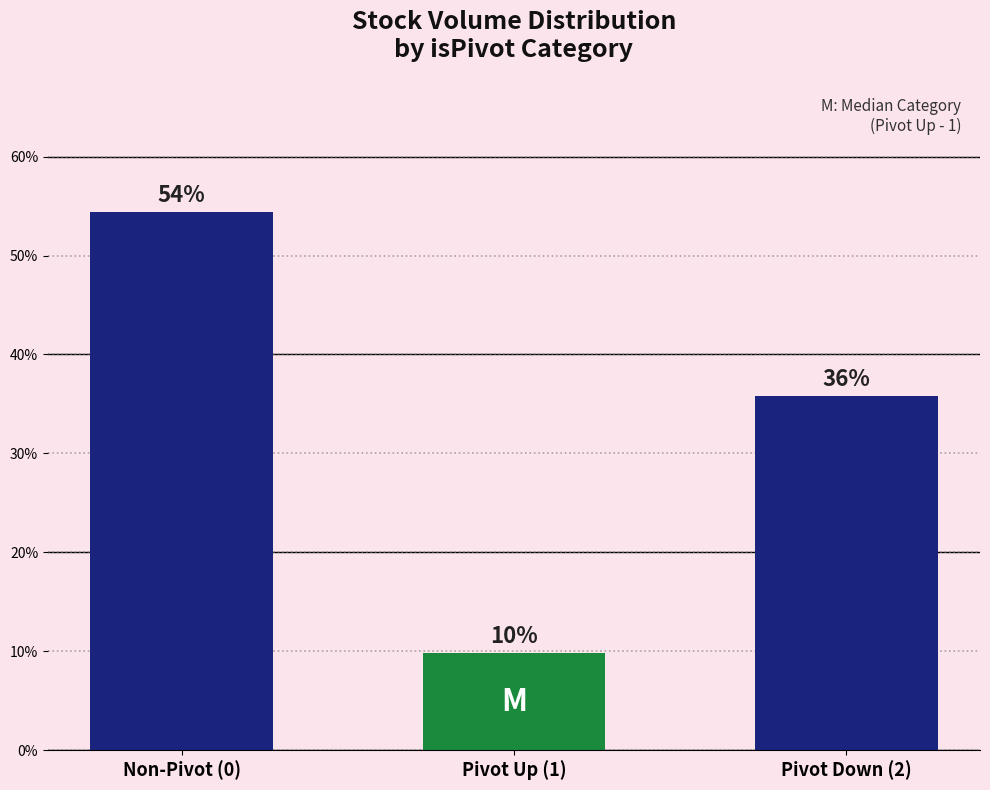

How many bars are there in total?

3